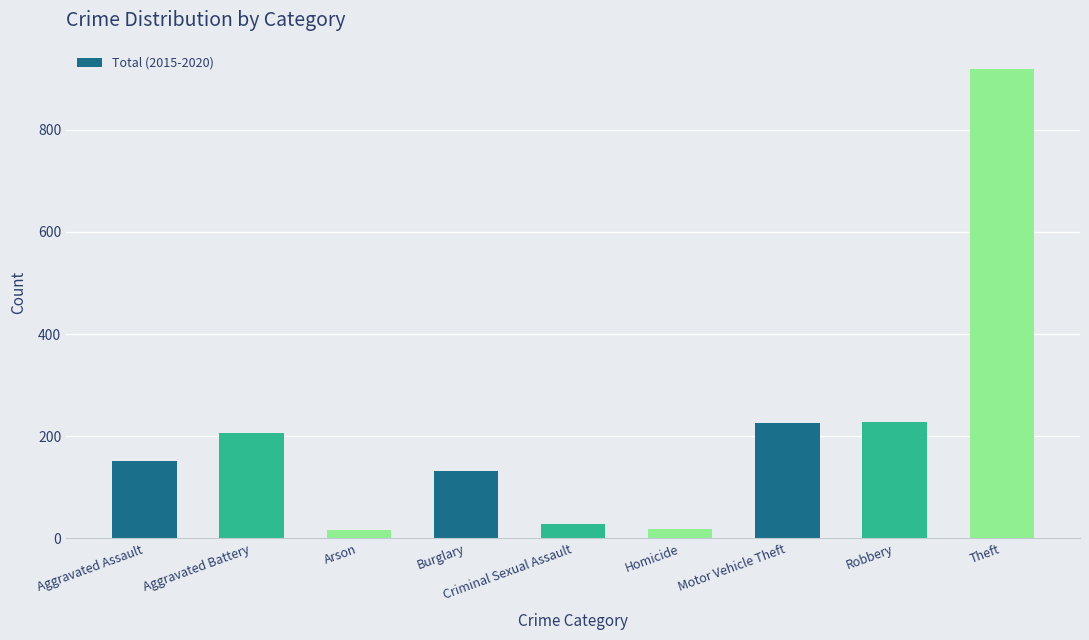

Is it true that the value at Theft is 1226?

False